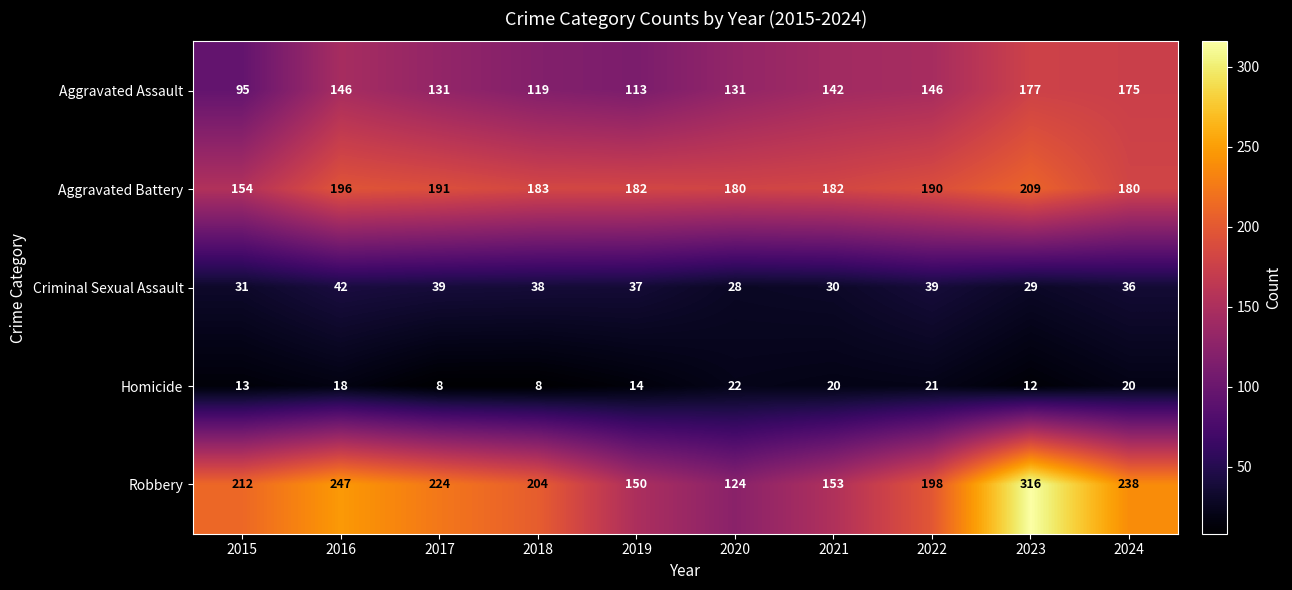

What is the difference between the second highest and minimum values in the Homicide series?

13